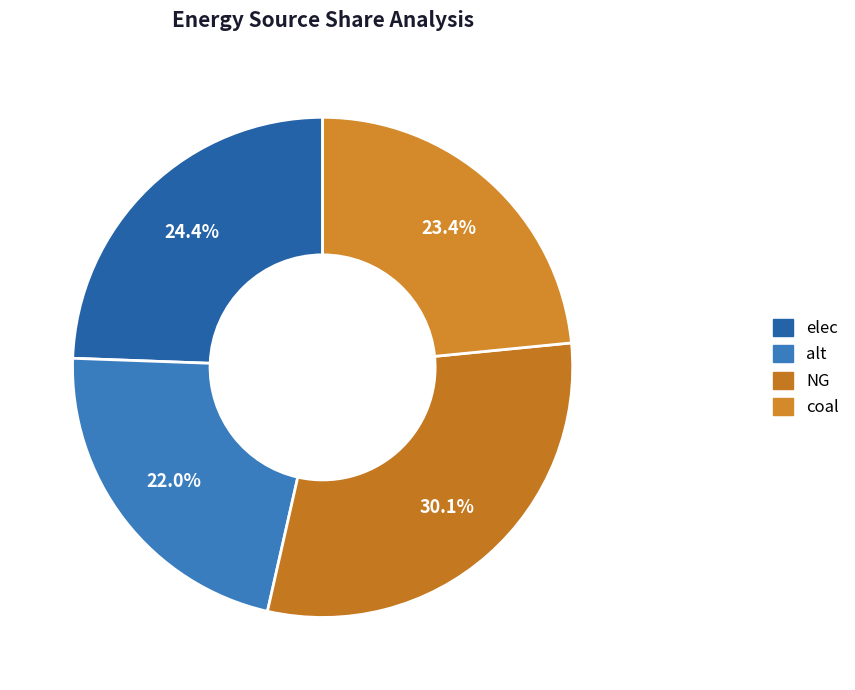

To the nearest percent, what percentage of the pie is alt?

22%